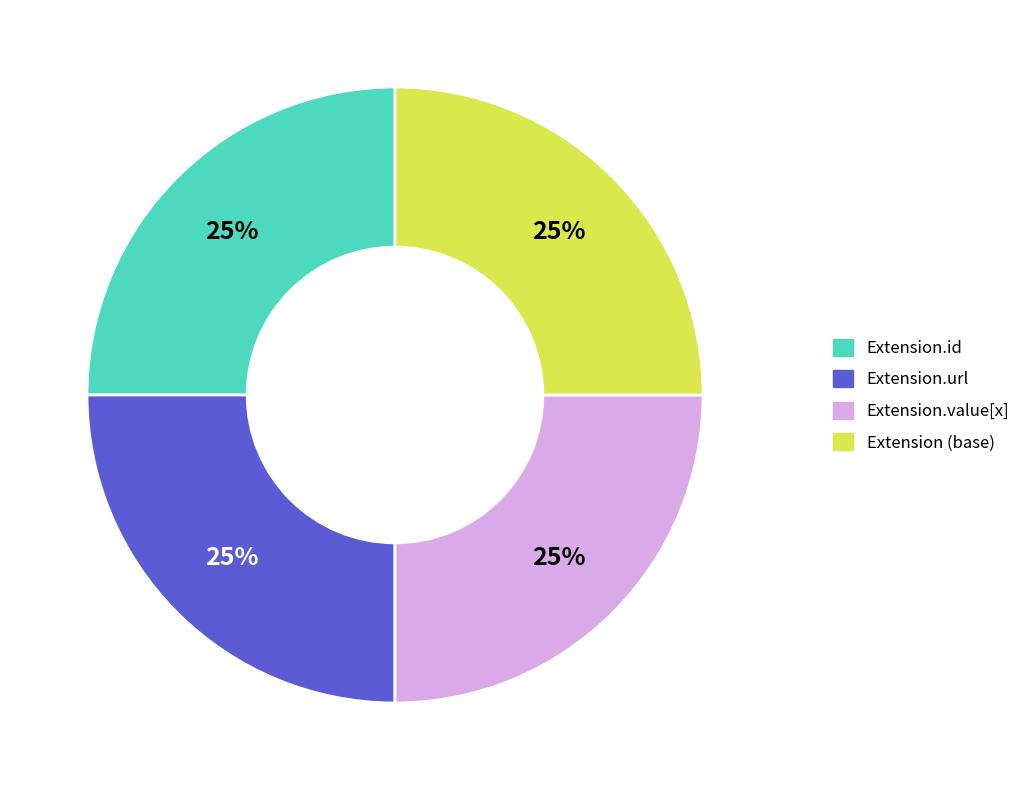

To the nearest percent, what is the average slice percentage?

25%